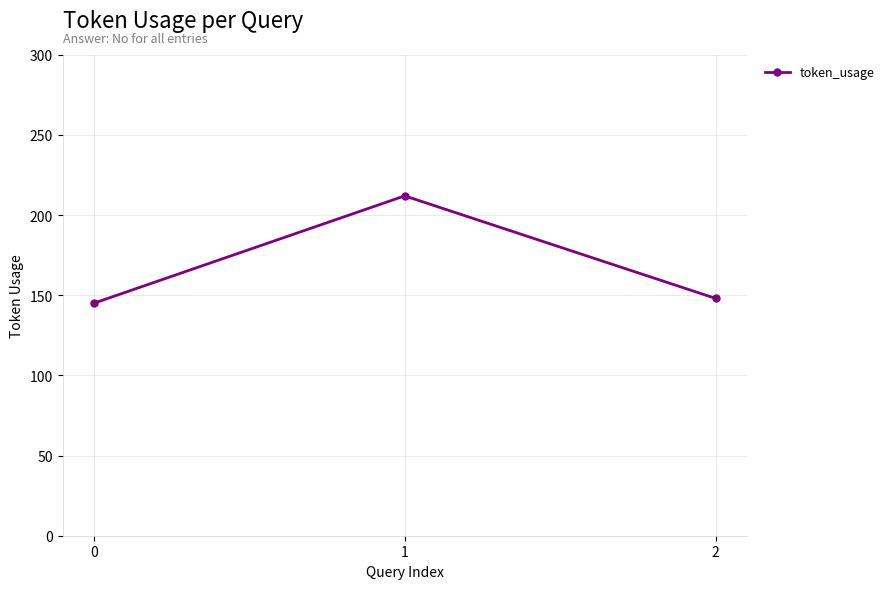

Rank the categories by value from highest to lowest.

1, 2, 0